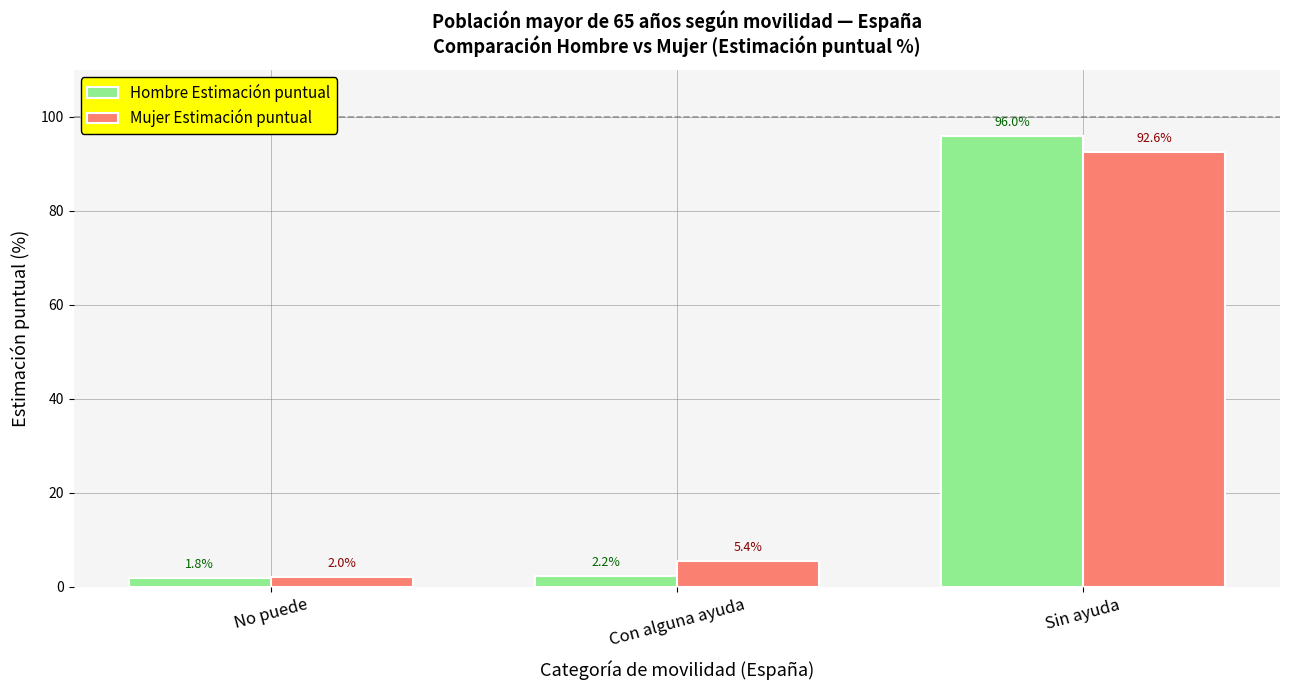

Is the value of Mujer Estimación puntual at Sin ayuda greater than the value of Hombre Estimación puntual at Sin ayuda?

No